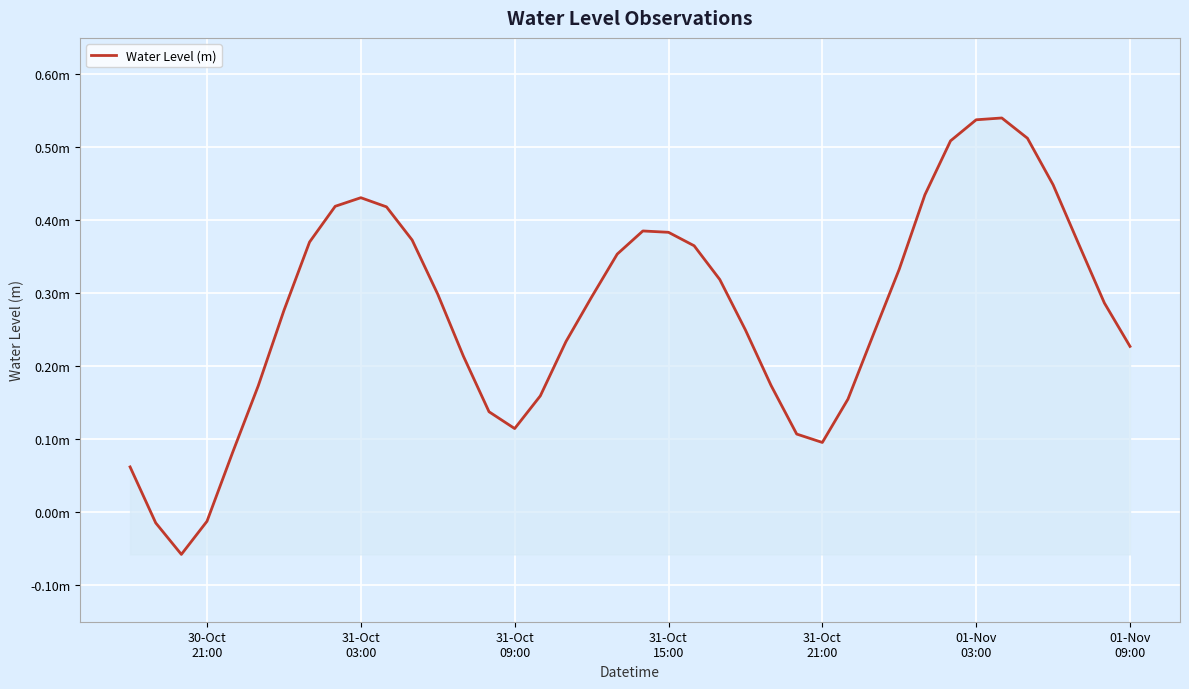

Does the chart have visible grid lines?

Yes